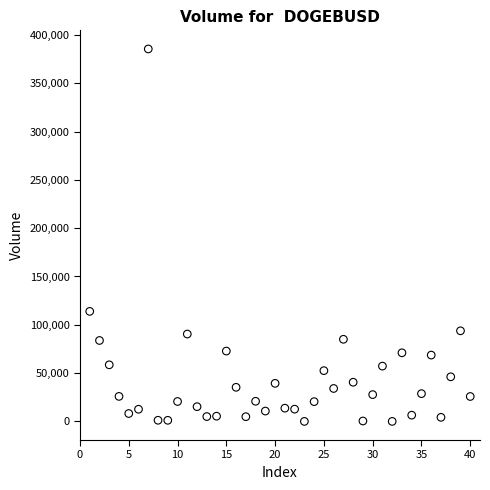

What Y value in the scatter plot is closest to 192771?

113893